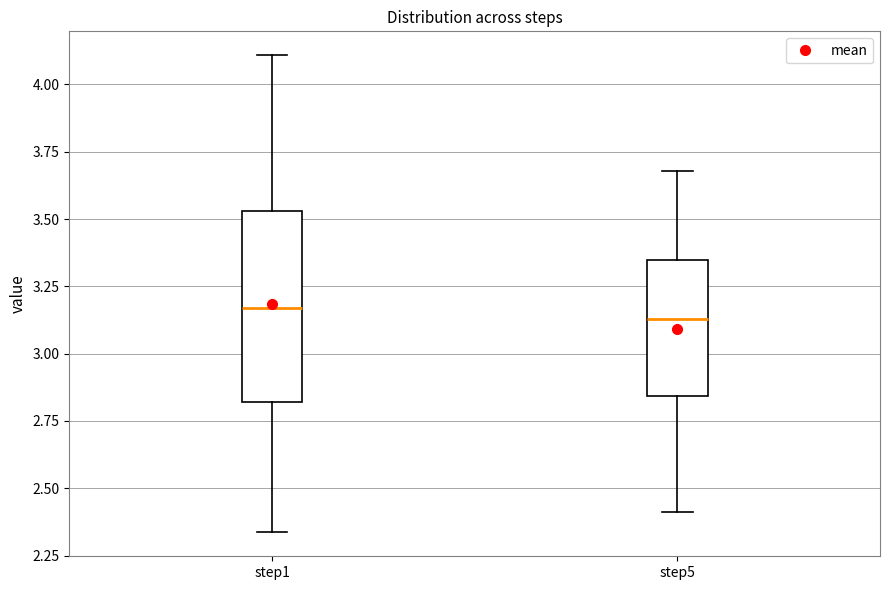

Comparing the boxes themselves (not the whiskers), which one is the tallest?

step1